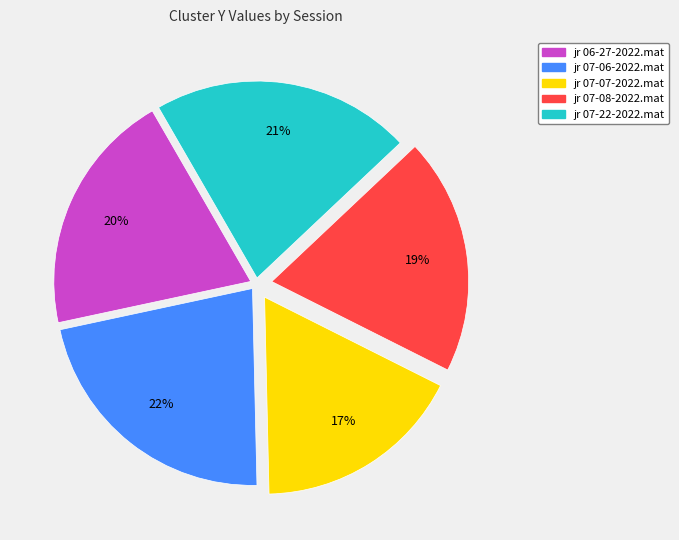

Do jr 06-27-2022.mat and jr 07-08-2022.mat together represent more than half of the pie?

No